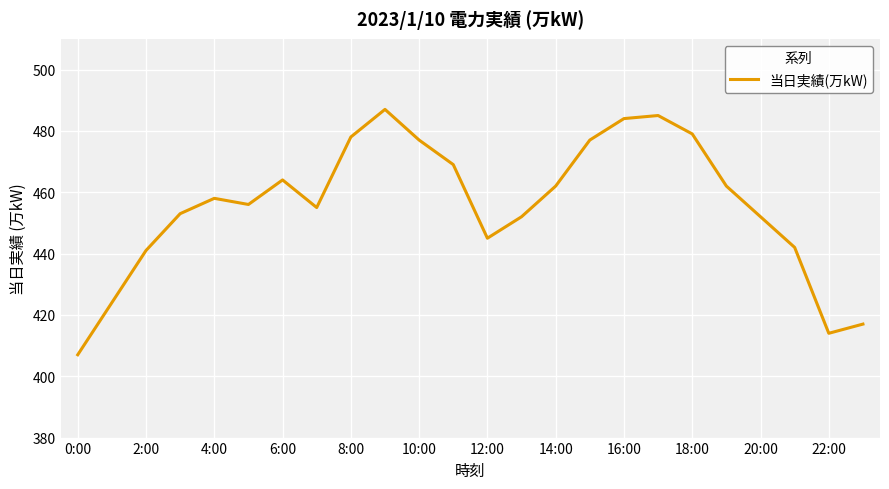

What is the minimum value shown in the chart?

407